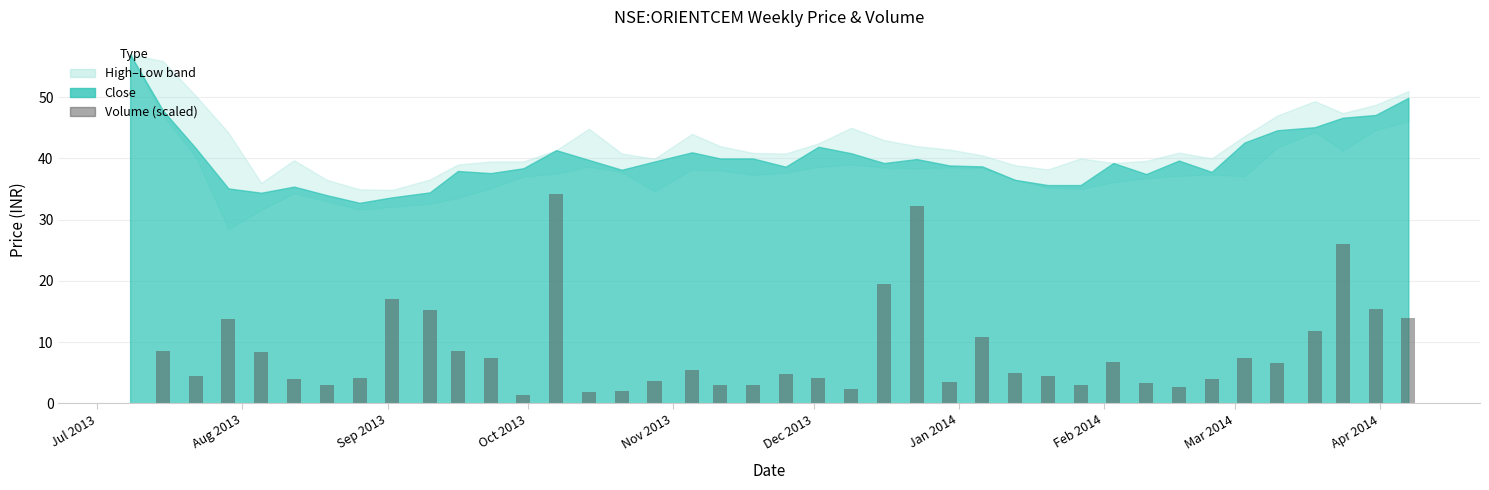

What is the maximum value shown in the chart?

34.2